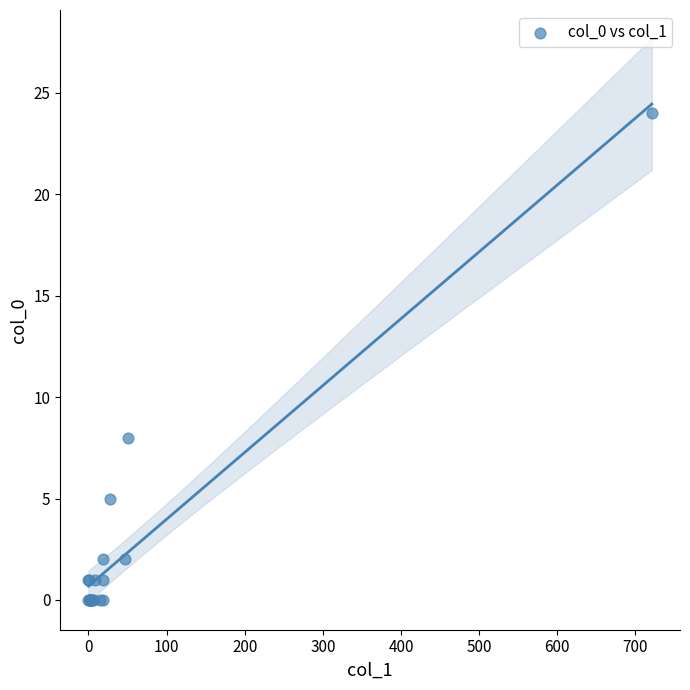

What Y value in the scatter plot is closest to 12?

8